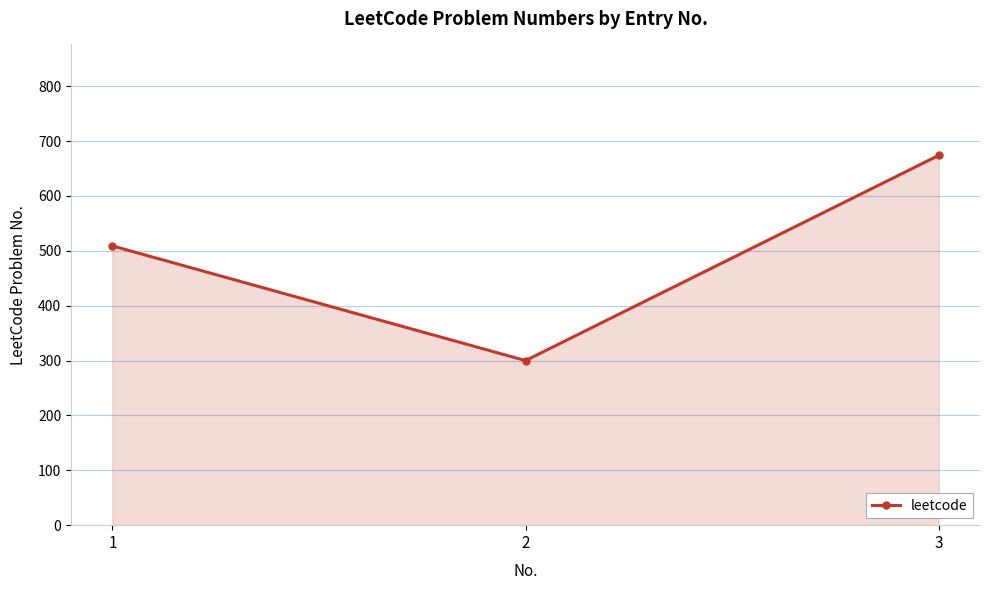

Which label corresponds to the smallest value in the chart?

2